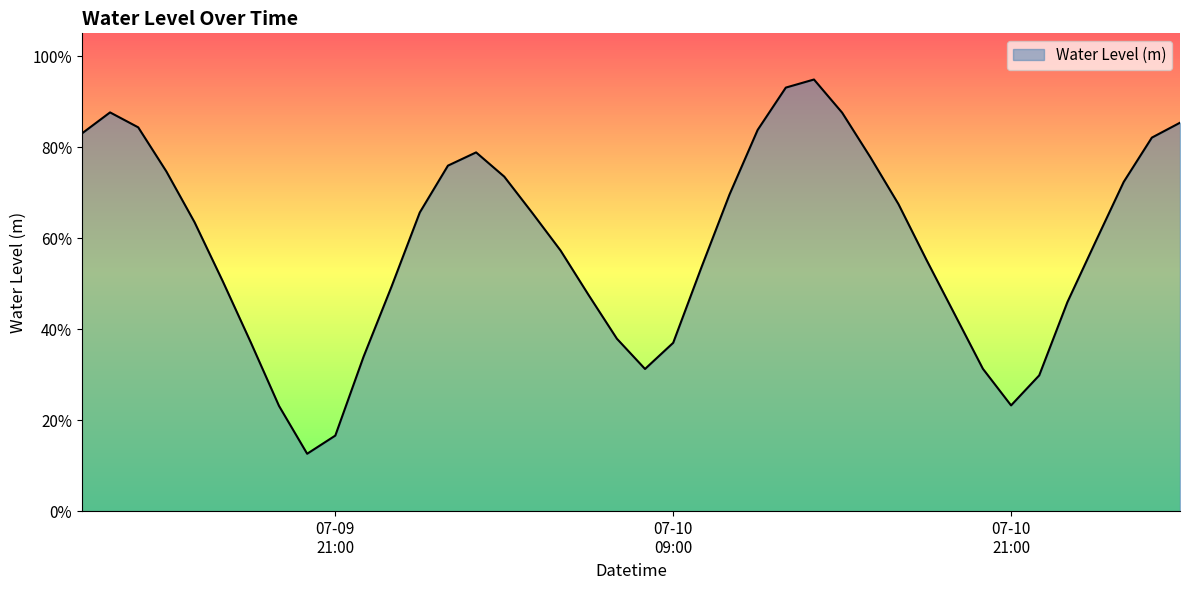

At which category does the data reach its first local peak?

2023-07-09 13:00:00